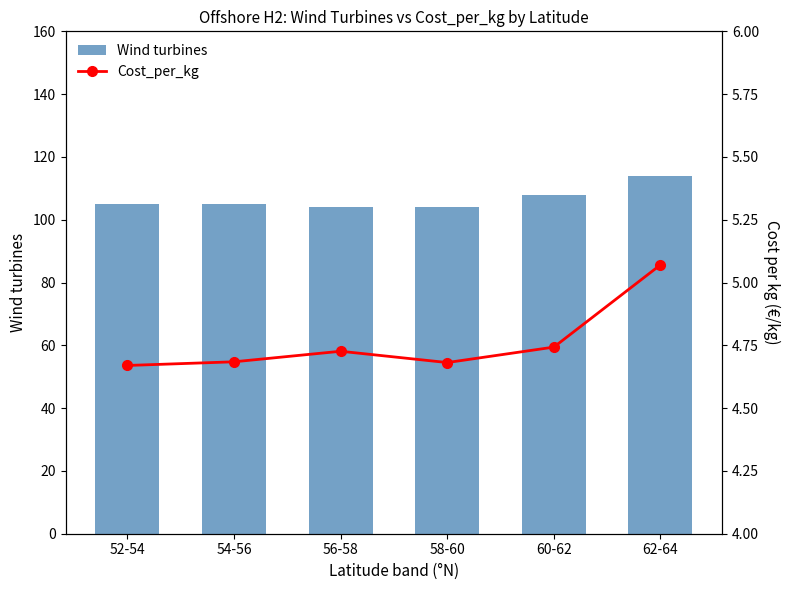

How many distinct data groups are displayed?

2